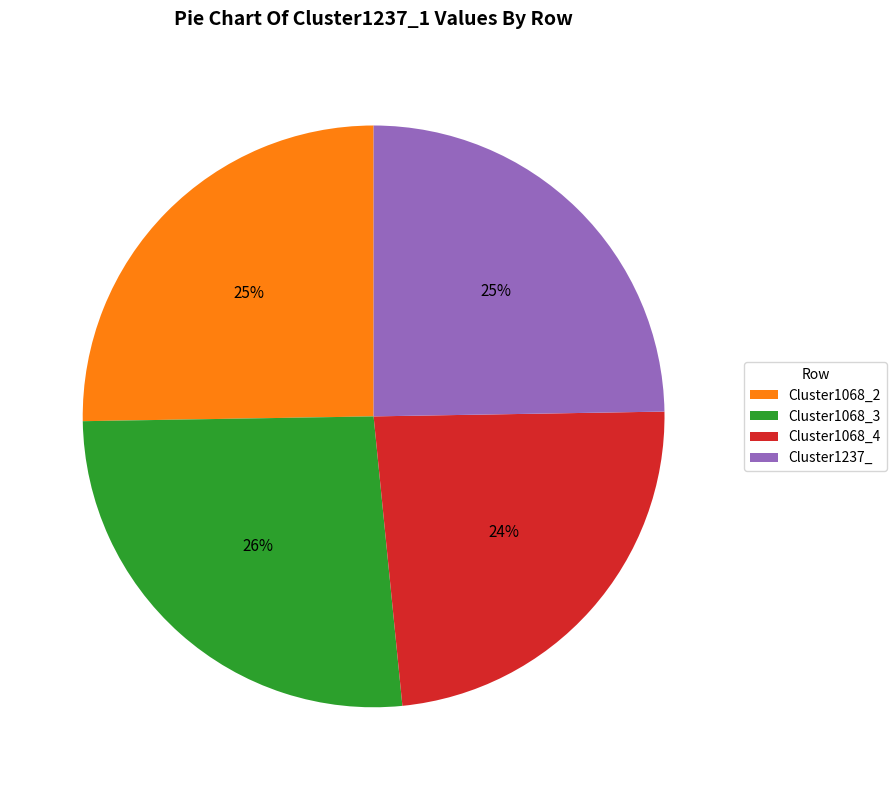

What is the smallest slice in the pie chart?

Cluster1068_4